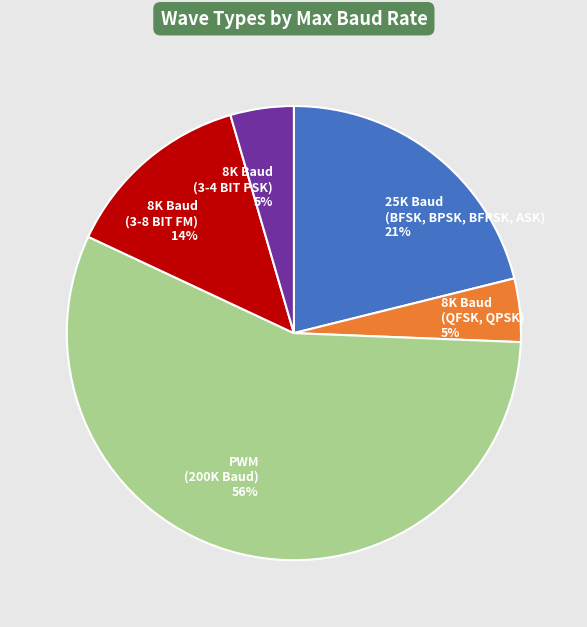

Count the number of slices in the pie.

5